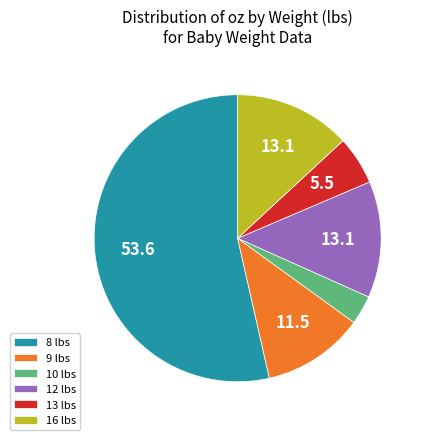

Count the number of slices in the pie.

6